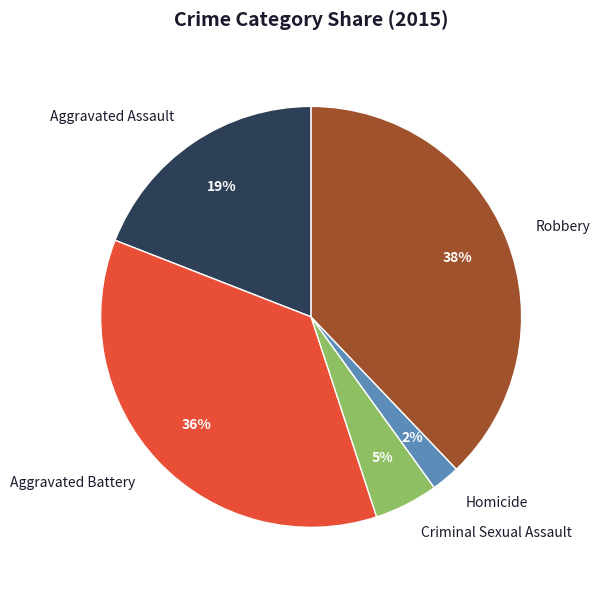

How many segments does this pie chart have?

5